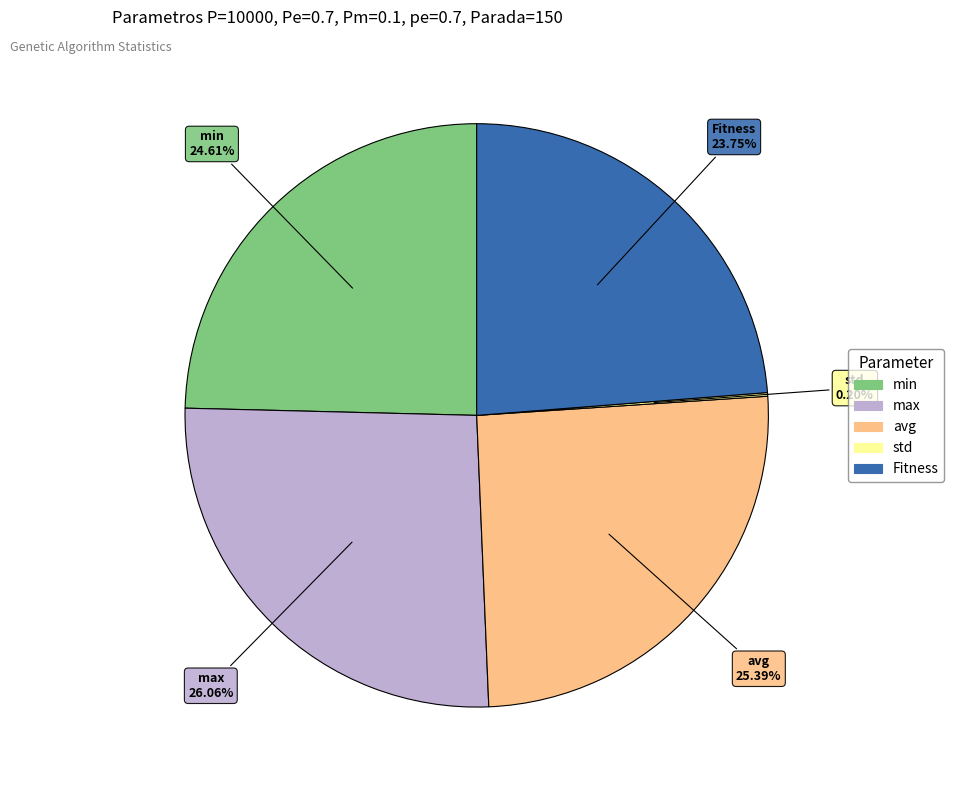

To the nearest percent, what is the difference between the largest and smallest slice percentages?

26%